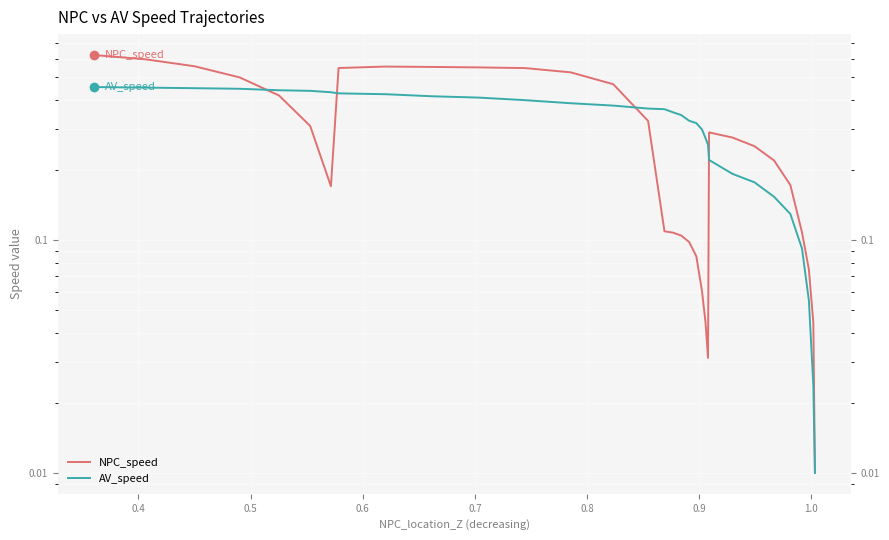

What is the value of the AV_speed point at the 28th from the left?

0.4